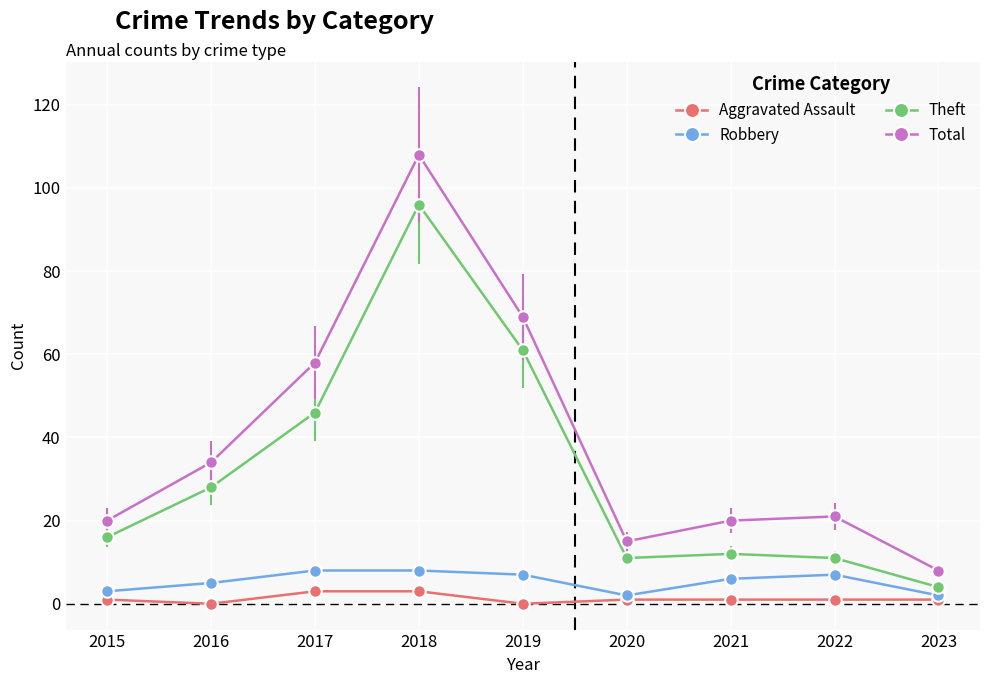

Reading left to right, transcribe all the data shown in this chart.

Aggravated Assault: 1	0	3	3	0	1	1	1	1
Robbery: 3	5	8	8	7	2	6	7	2
Theft: 16	28	46	96	61	11	12	11	4
Total: 20	34	58	108	69	15	20	21	8